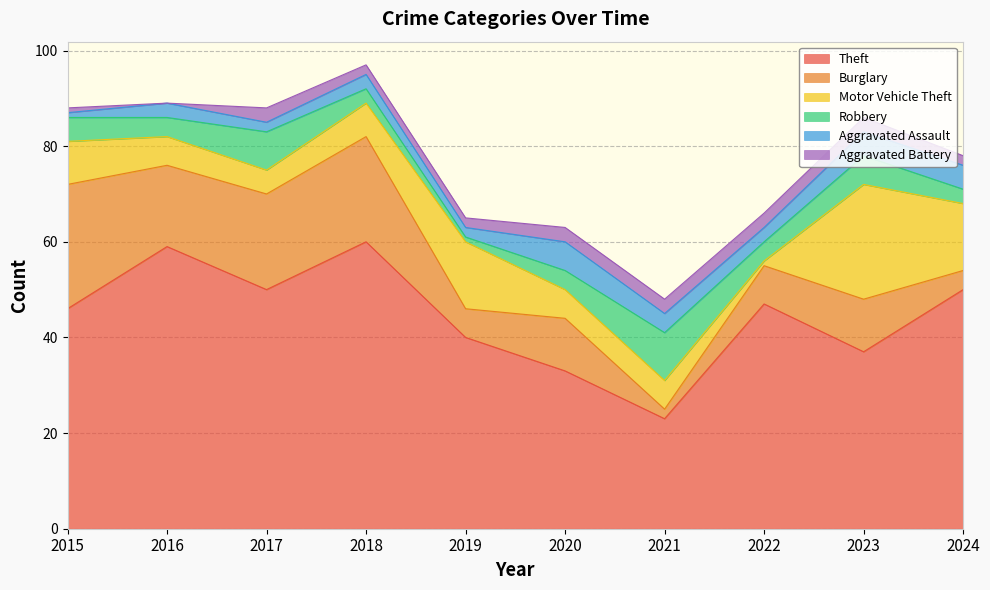

Reading left to right, transcribe all the data shown in this chart.

Theft: 46	59	50	60	40	33	23	47	37	50
Burglary: 26	17	20	22	6	11	2	8	11	4
Motor Vehicle Theft: 9	6	5	7	14	6	6	1	24	14
Robbery: 5	4	8	3	1	4	10	4	6	3
Aggravated Assault: 1	3	2	3	2	6	4	3	5	5
Aggravated Battery: 1	0	3	2	2	3	3	3	3	2